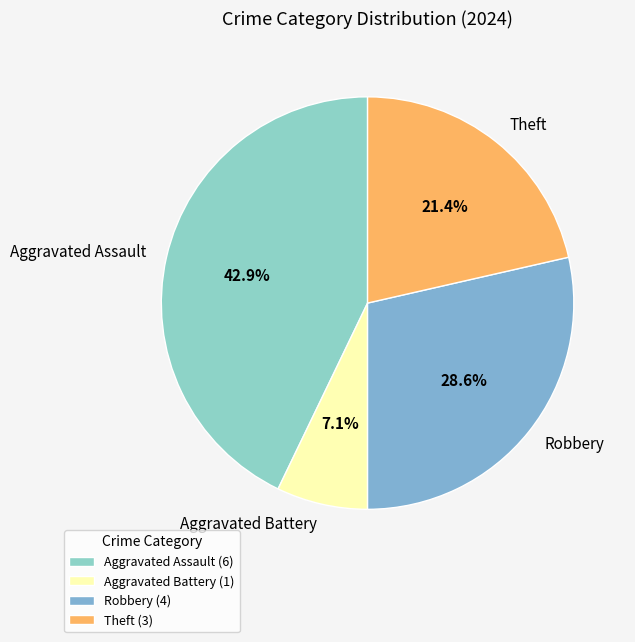

What percentage is NOT represented by Aggravated Battery?

92.9%